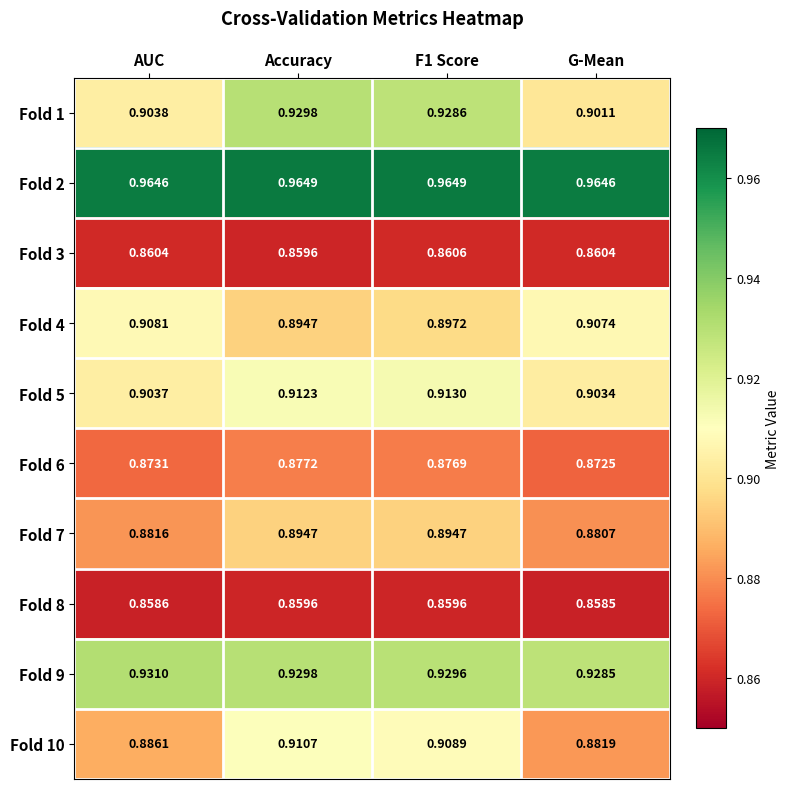

At which category does the chart reach its minimum across all series?

G-Mean